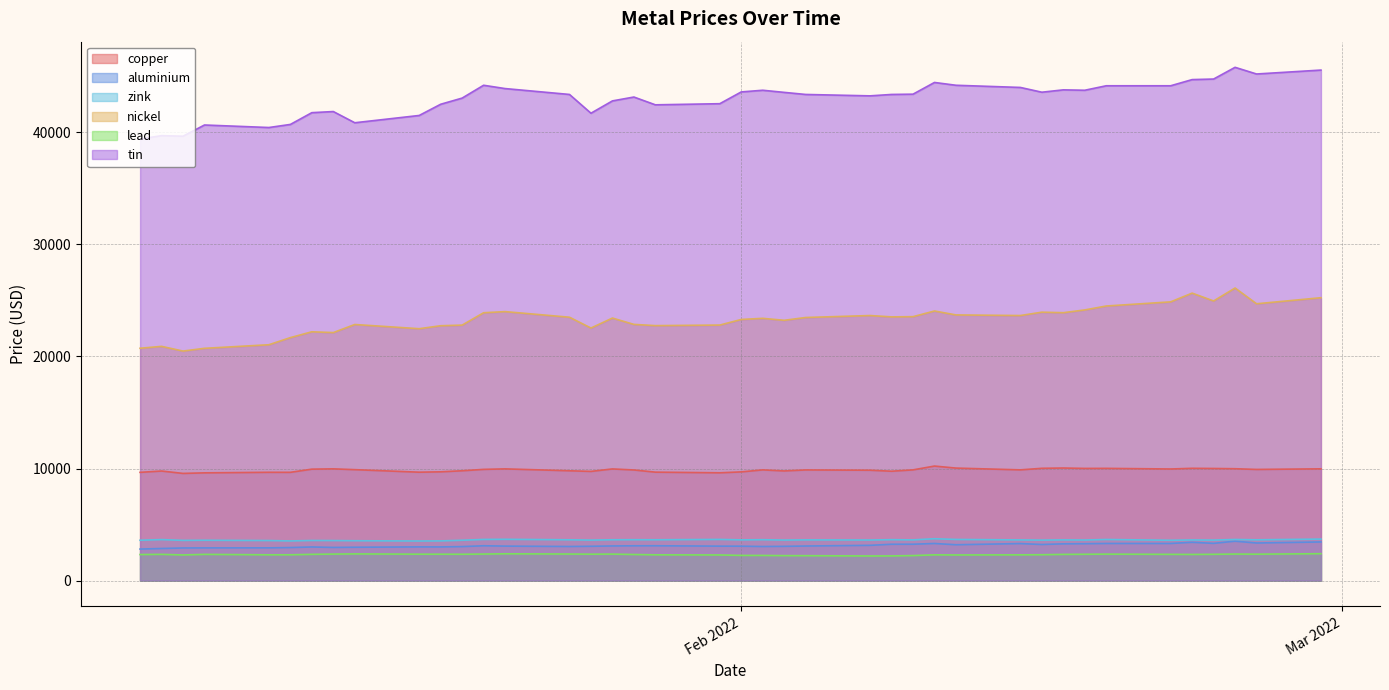

Count the number of categories in the chart.

40